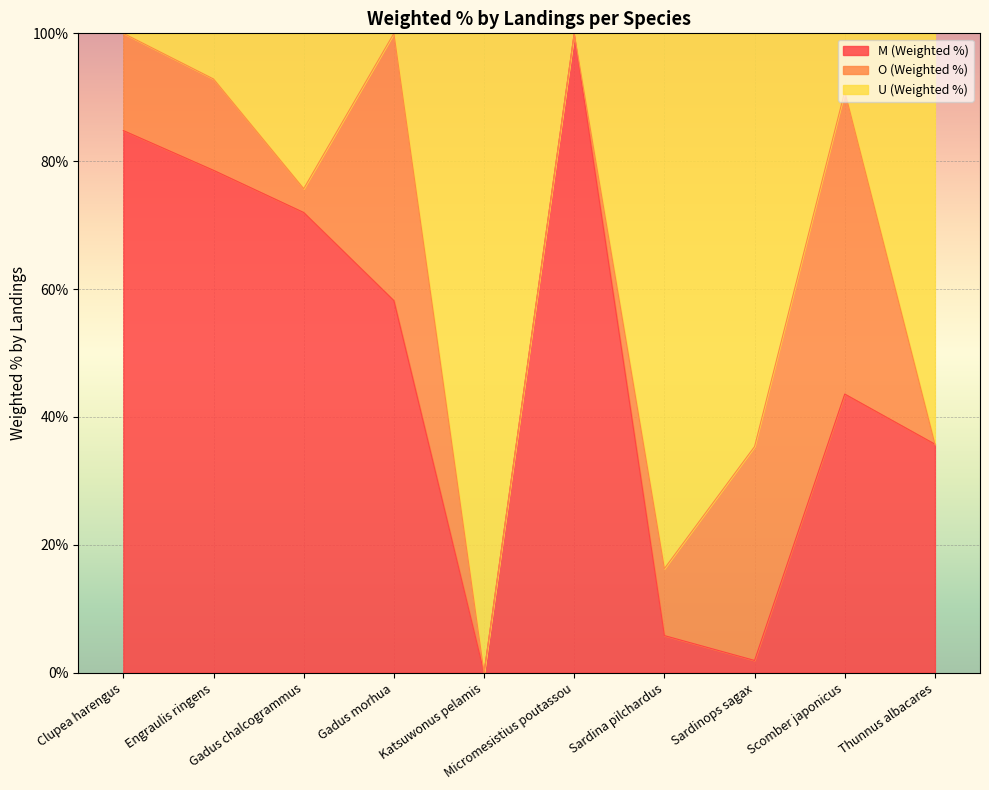

What is the label of the 9th point from the right?

Engraulis ringens